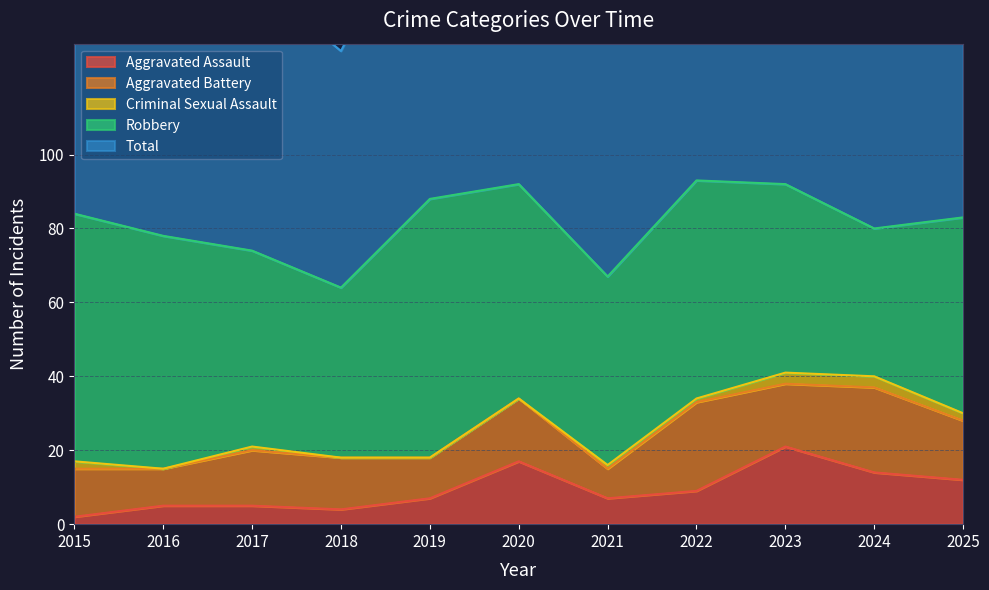

Reading right to left, what are all the values shown in this chart?

Aggravated Assault: 2025=12	2024=14	2023=21	2022=9	2021=7	2020=17	2019=7	2018=4	2017=5	2016=5	2015=2
Aggravated Battery: 2025=16	2024=23	2023=17	2022=24	2021=8	2020=17	2019=11	2018=14	2017=15	2016=10	2015=13
Criminal Sexual Assault: 2025=2	2024=3	2023=3	2022=1	2021=1	2020=0	2019=0	2018=0	2017=1	2016=0	2015=2
Robbery: 2025=53	2024=40	2023=51	2022=59	2021=51	2020=58	2019=70	2018=46	2017=53	2016=63	2015=67
Total: 2025=83	2024=81	2023=92	2022=93	2021=67	2020=92	2019=88	2018=64	2017=74	2016=78	2015=84